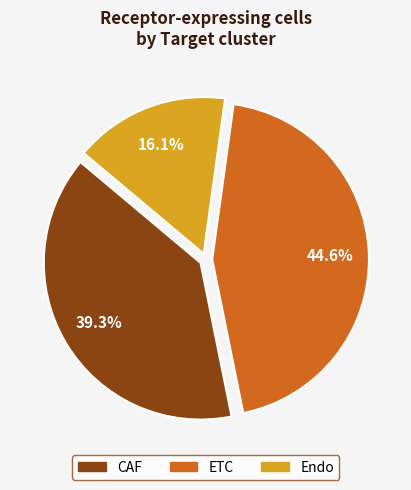

How many segments does this pie chart have?

3